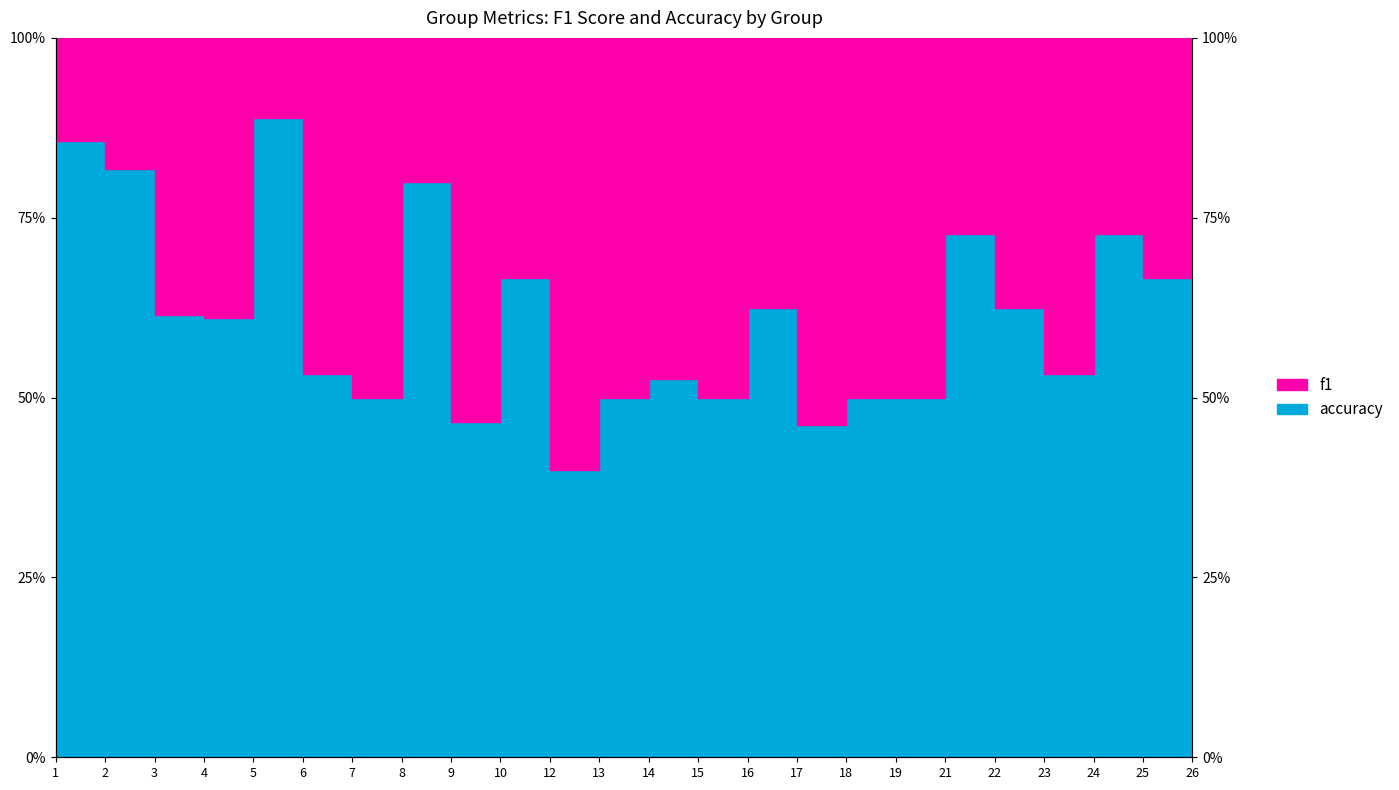

What is the value of the accuracy point at the 4th from the left?

0.6